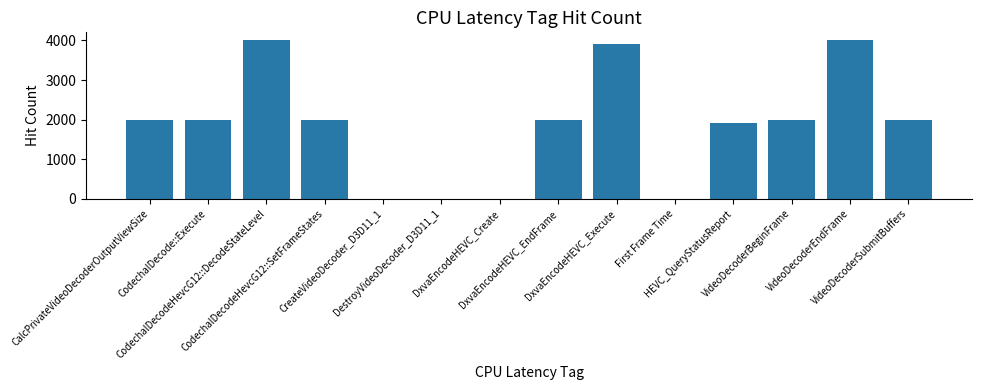

Are the bars horizontal?

No